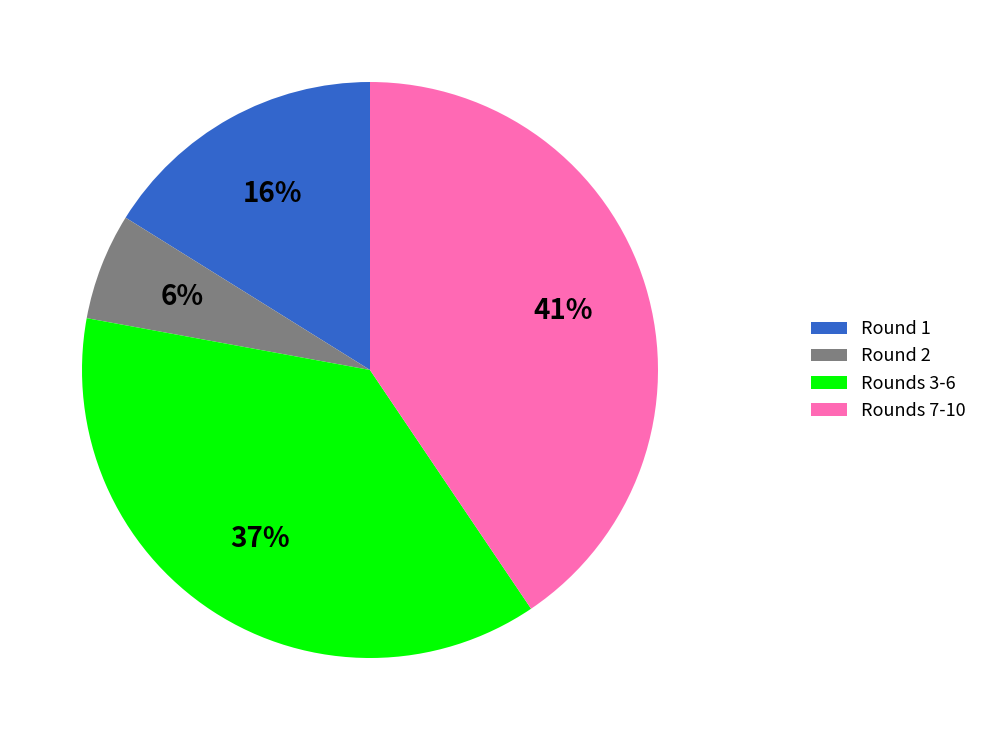

What percentage is the Round 2 slice, to the nearest percent?

6%